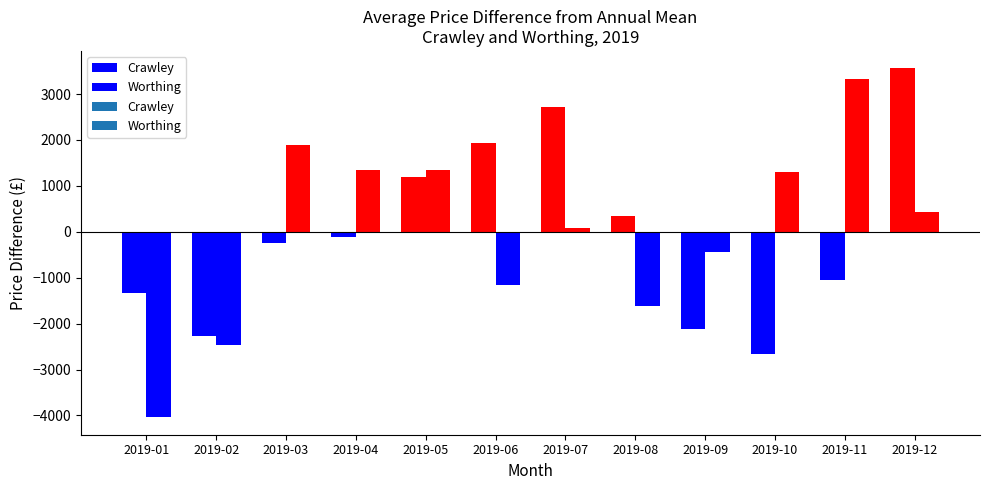

Count the number of data series in this chart.

2